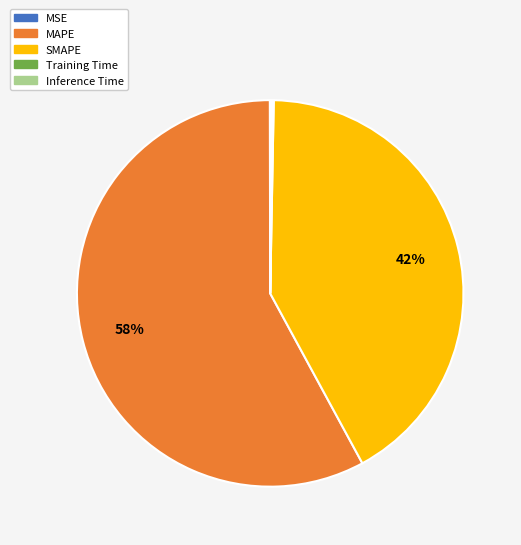

What is the majority slice?

MAPE